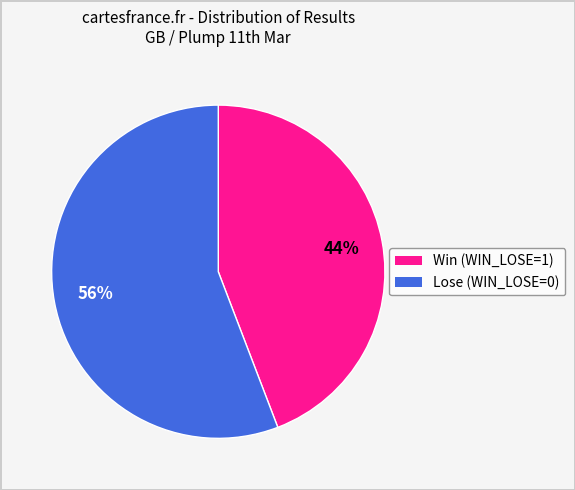

Between Win (WIN_LOSE=1) and Lose (WIN_LOSE=0), which is larger?

Lose (WIN_LOSE=0)